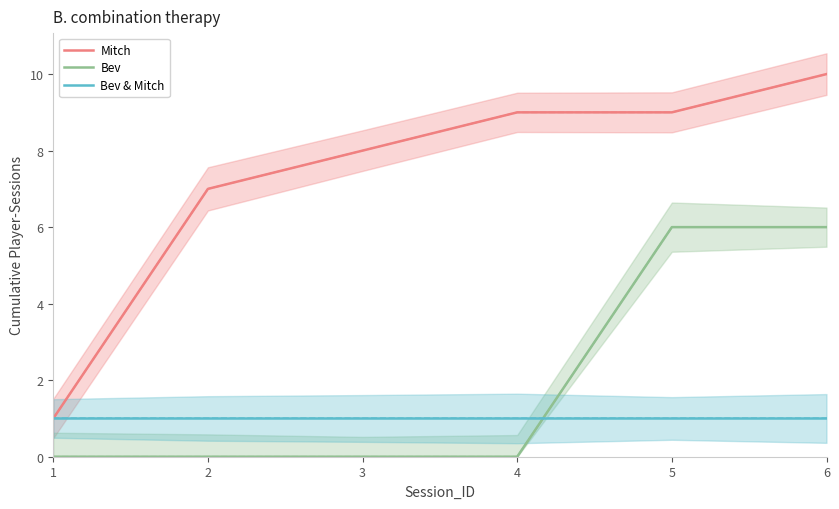

What is the total value across all series at 3?

9